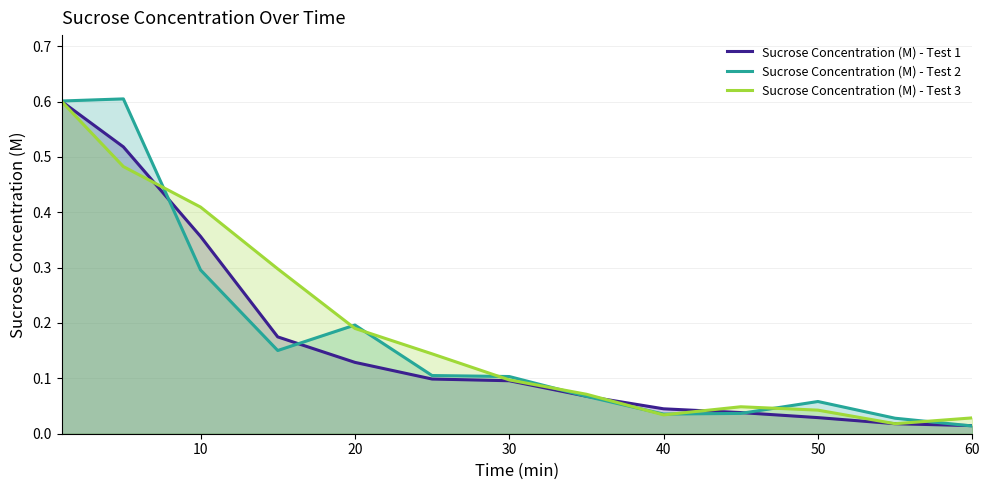

True or false: Sucrose Concentration (M) - Test 2 and Sucrose Concentration (M) - Test 3 intersect in this chart.

True